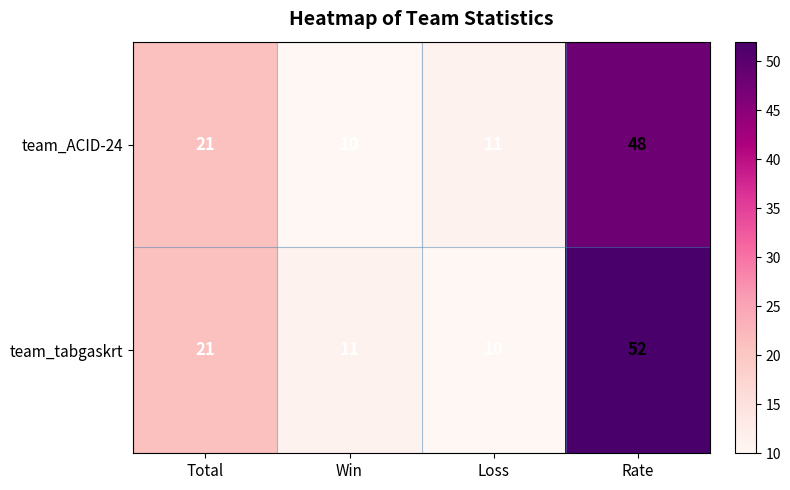

Between Win and Rate, which series saw the biggest shift?

team_tabgaskrt